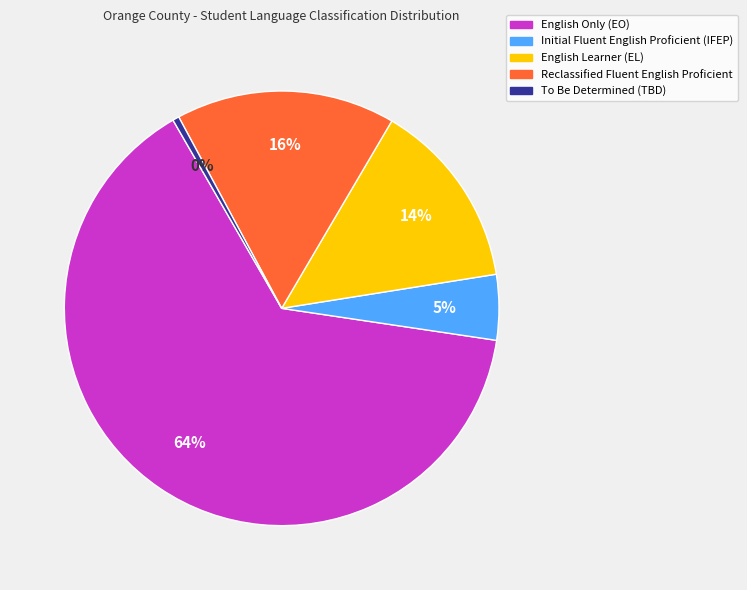

To the nearest percent, what is the combined percentage of Initial Fluent English Proficient (IFEP) and Reclassified Fluent English Proficient?

21%